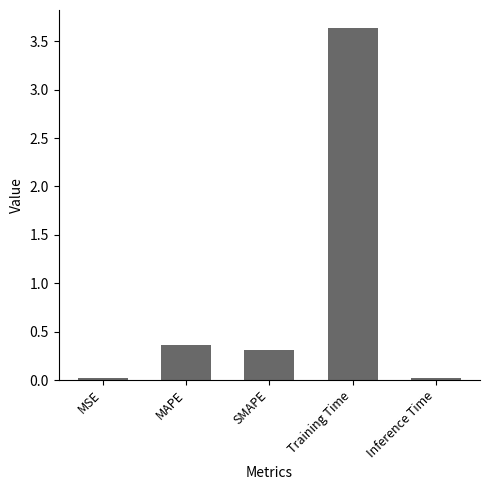

What is the value of the 3rd bar from the left?

0.3